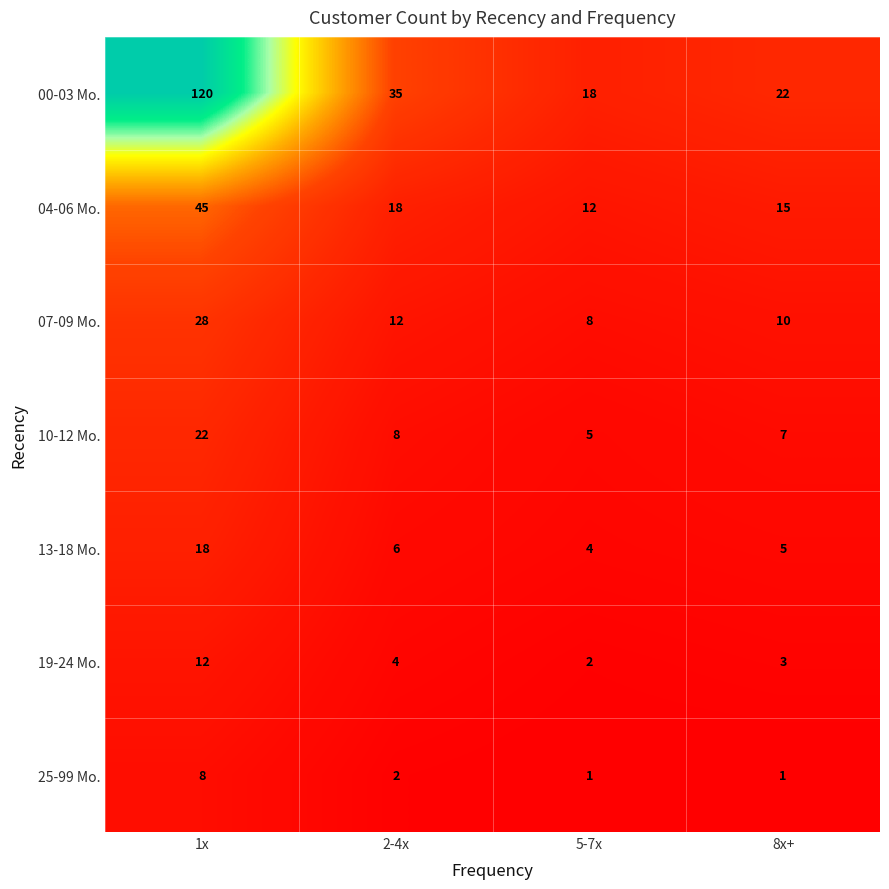

At how many categories does at least one series exceed 71?

1